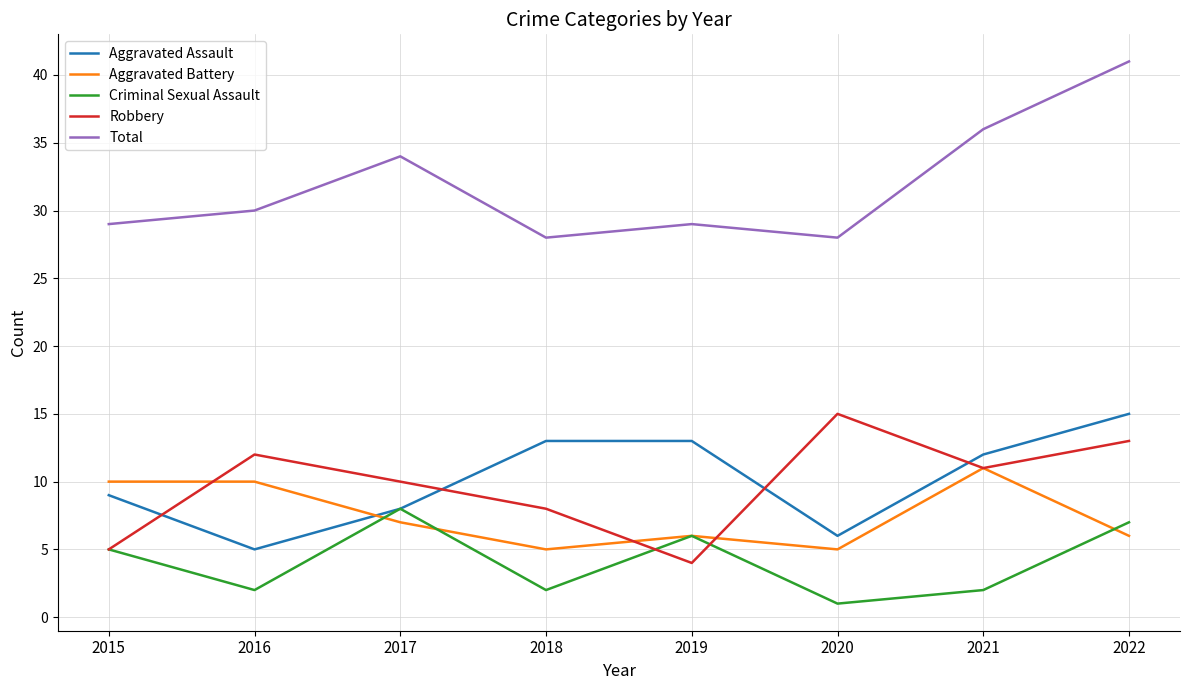

What is the spread (max minus min) of values at 2015?

24